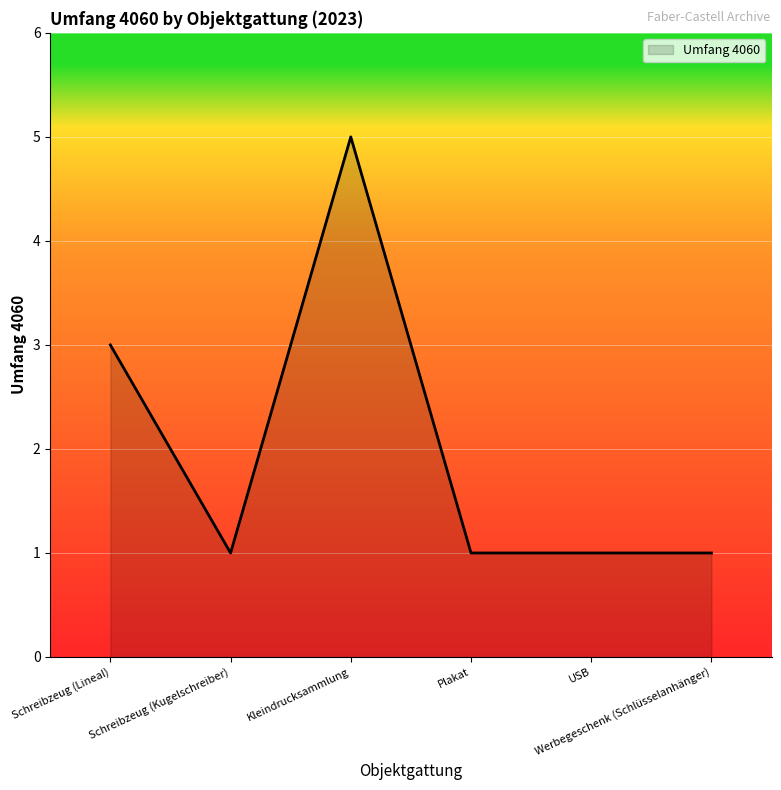

What is the maximum value shown in the chart?

5